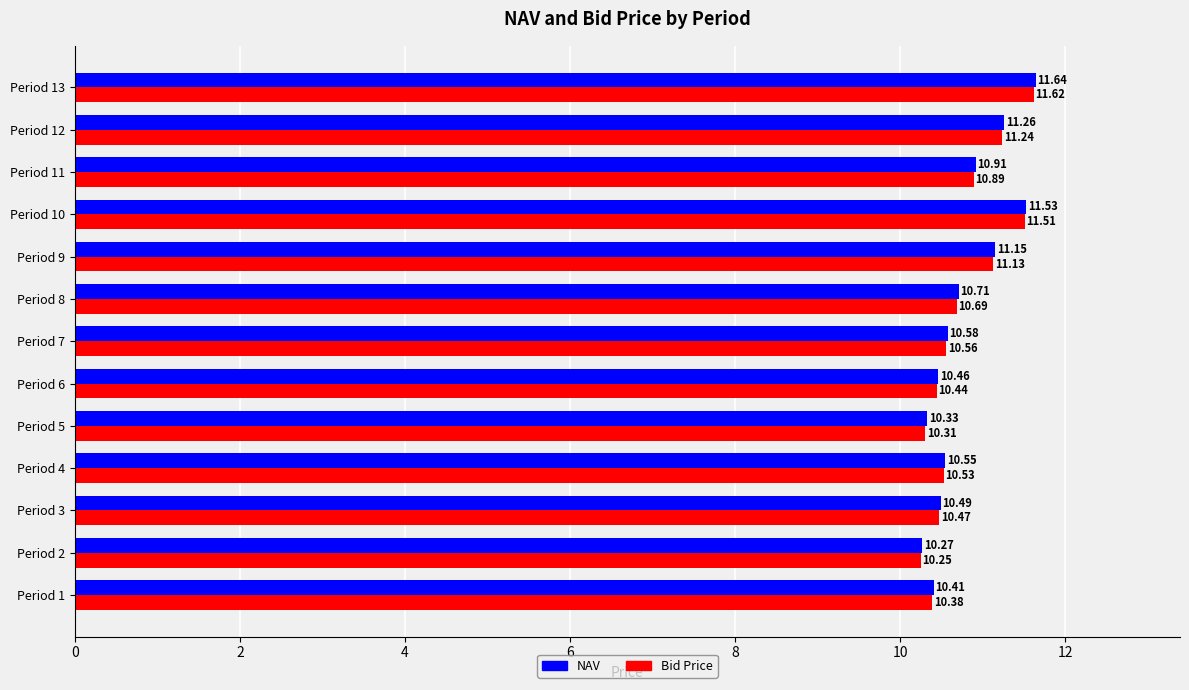

Is the value of Bid Price at Period 10 greater than the value of NAV at Period 11?

Yes